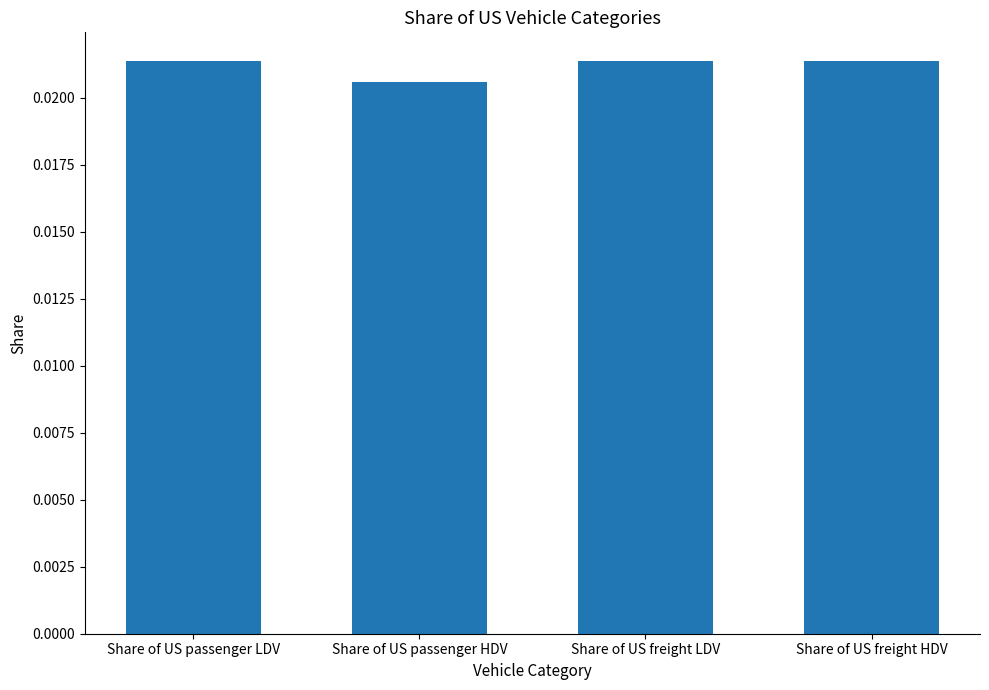

Which category has the lowest value across all series?

Share of US passenger HDV